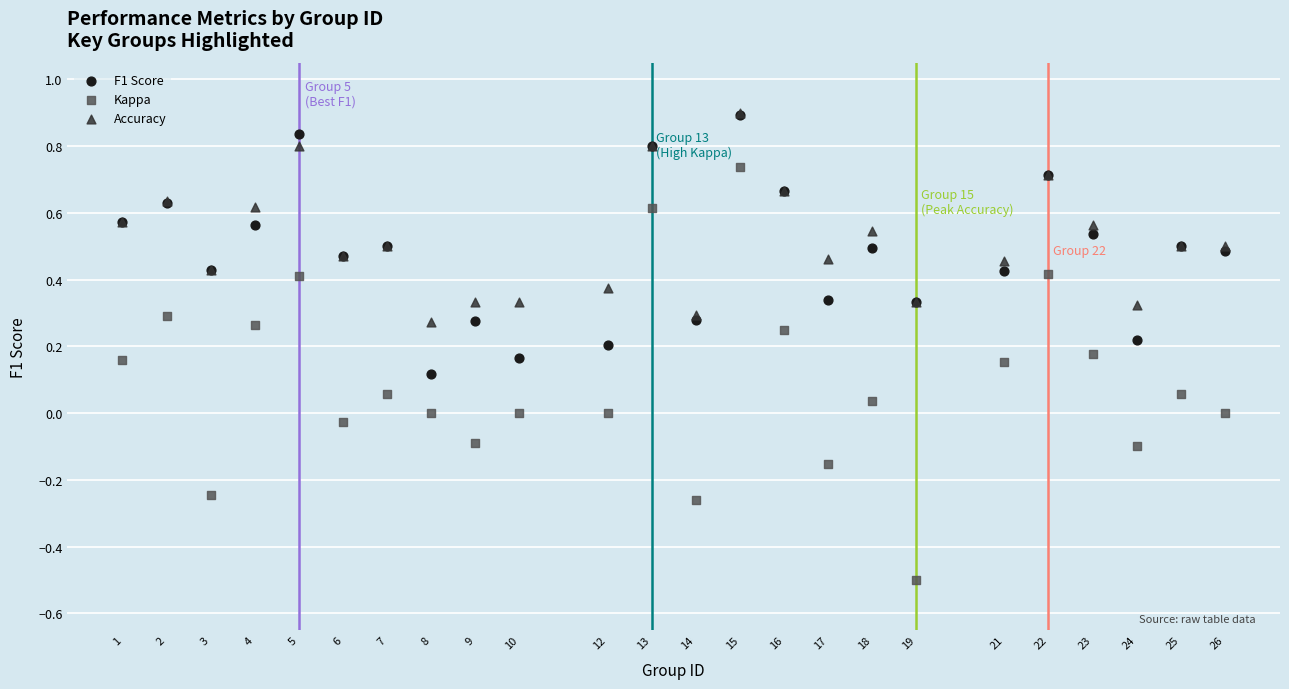

Which series reaches the minimum Y coordinate?

Kappa